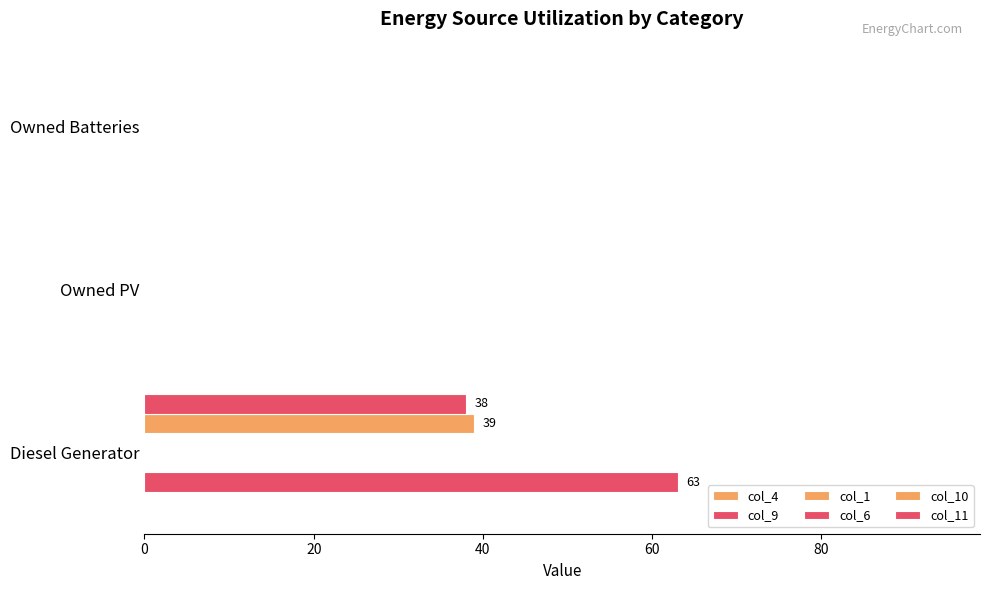

Where is col_10 nearest to the value 19?

Owned PV